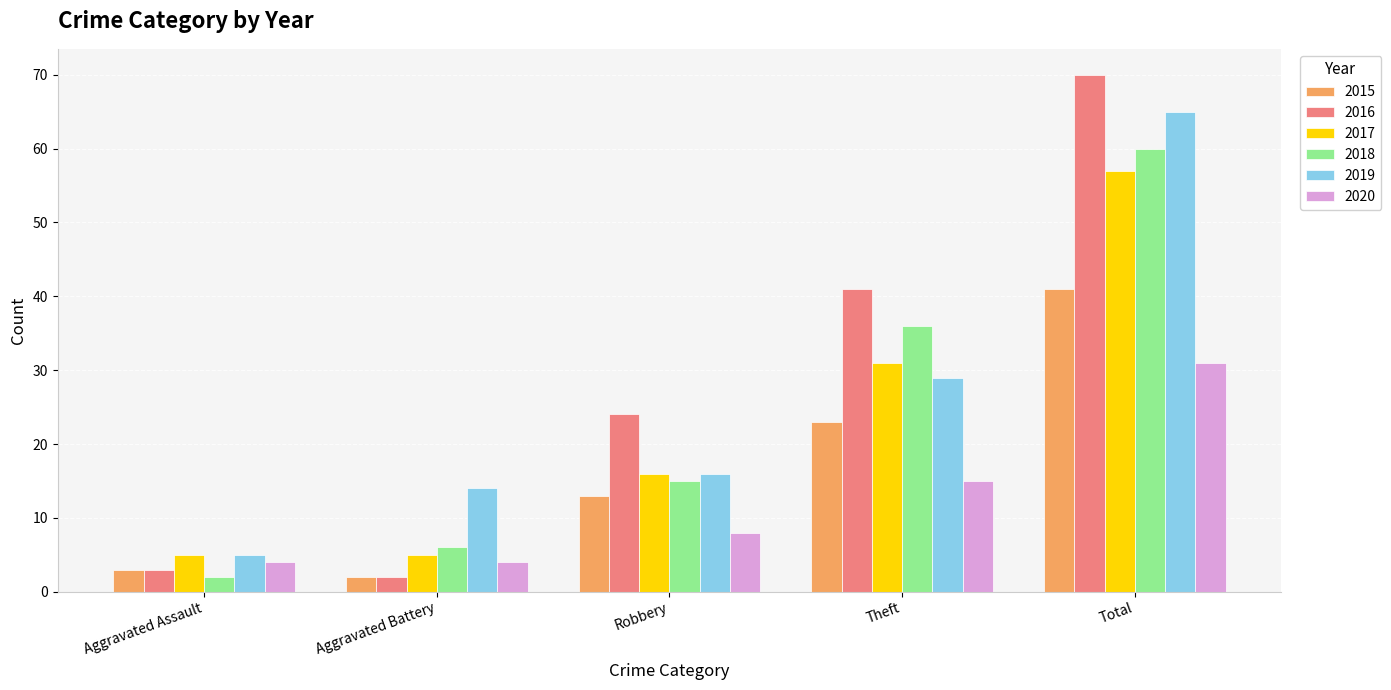

What is the difference between the highest and lowest values at Robbery?

16